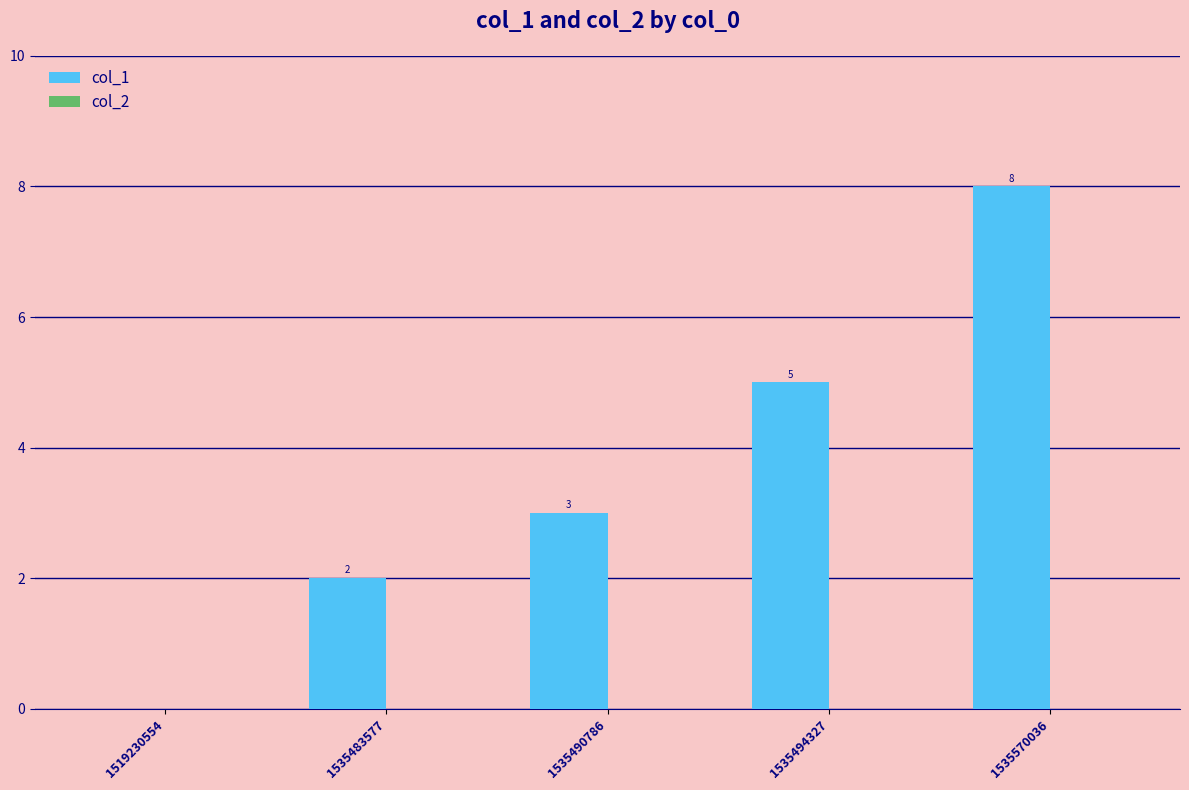

Is it true that the value at 1519230554 is 0?

True